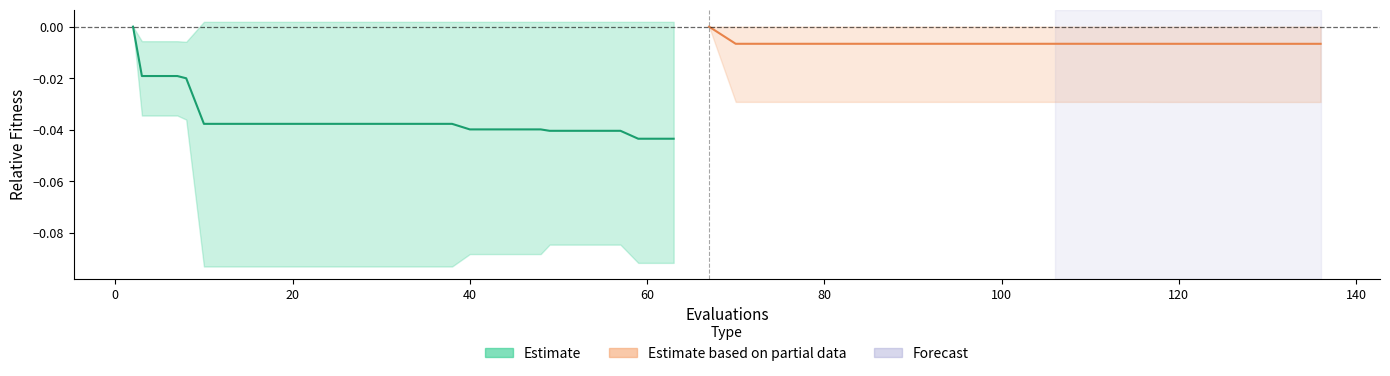

True or false: mean (Partial) and mean (Estimate) intersect in this chart.

False